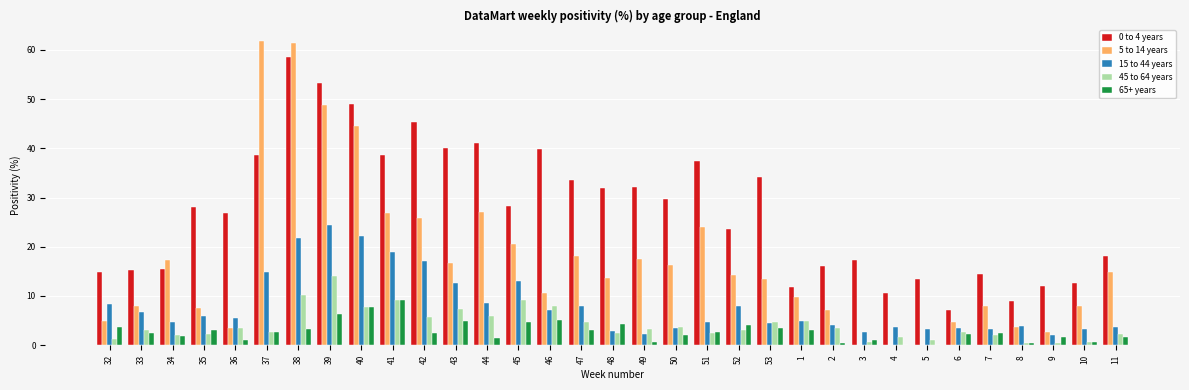

Is the value of 15 to 44 years at 4 greater than the value of 5 to 14 years at 33?

No